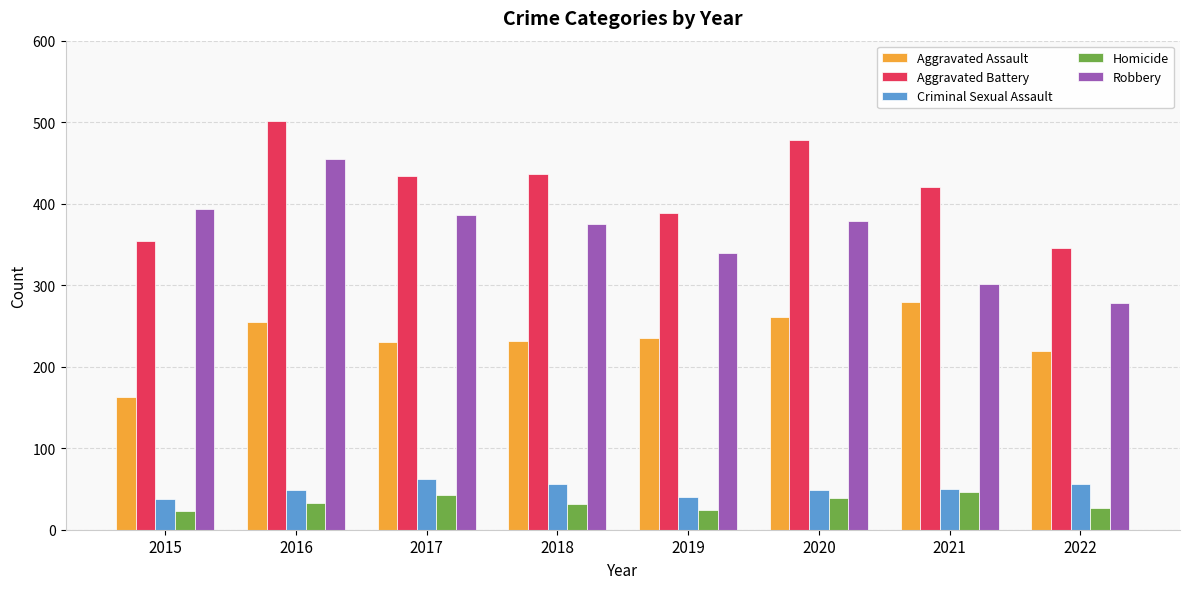

What is the difference between the highest and lowest values at 2021?

374